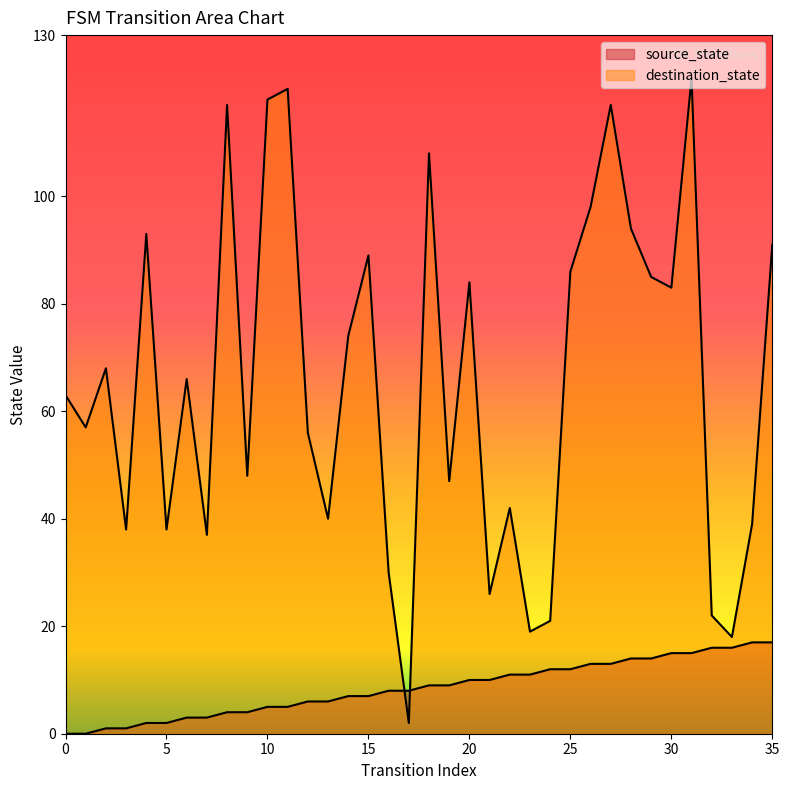

What is the value of the destination_state point at the 11th from the left?

118